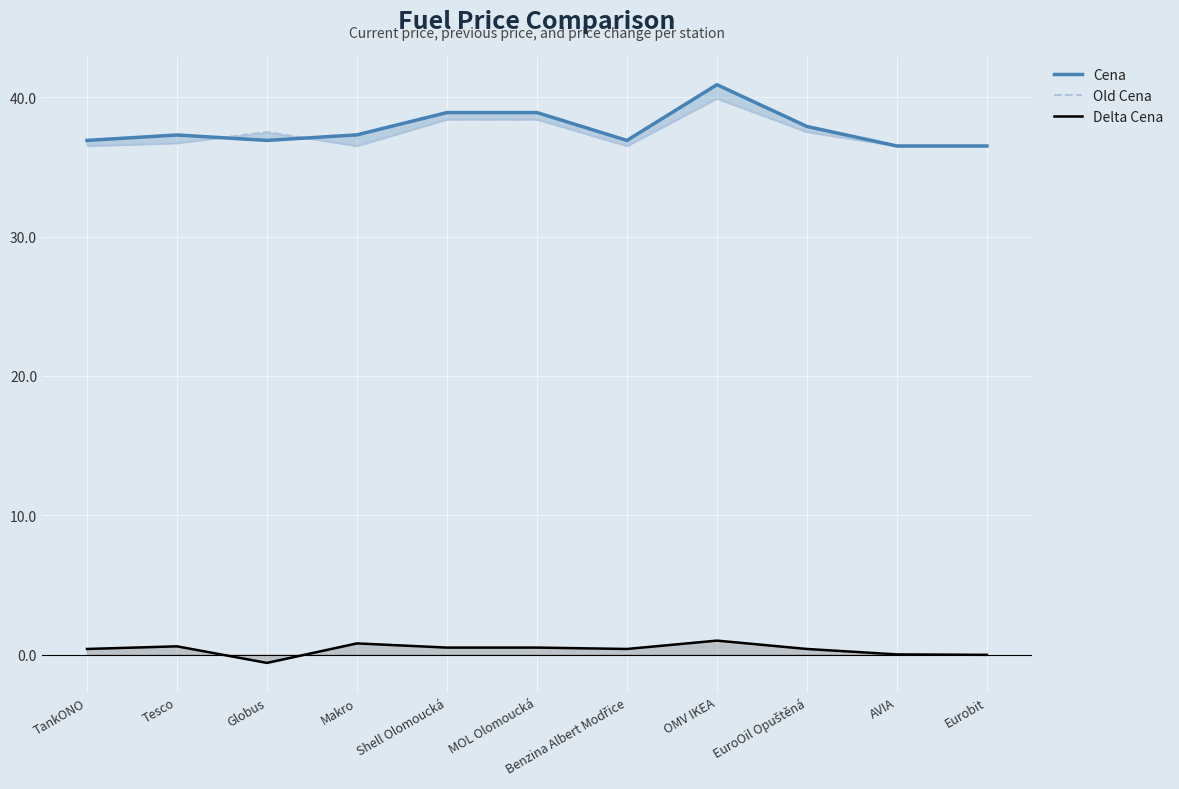

At which label does Delta Cena first exceed 0?

TankONO